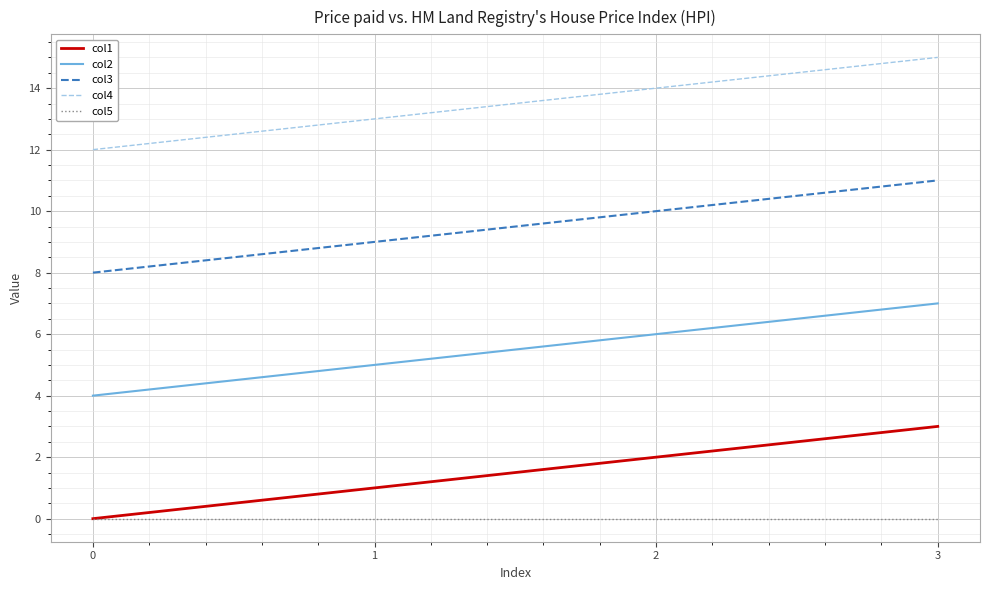

At which category is the sum across all series the highest?

3